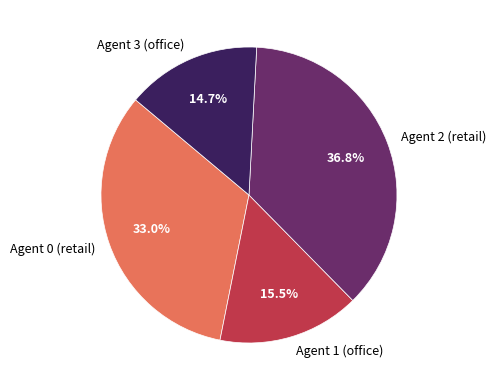

What percentage is the Agent 0 (retail) slice, to the nearest percent?

33%